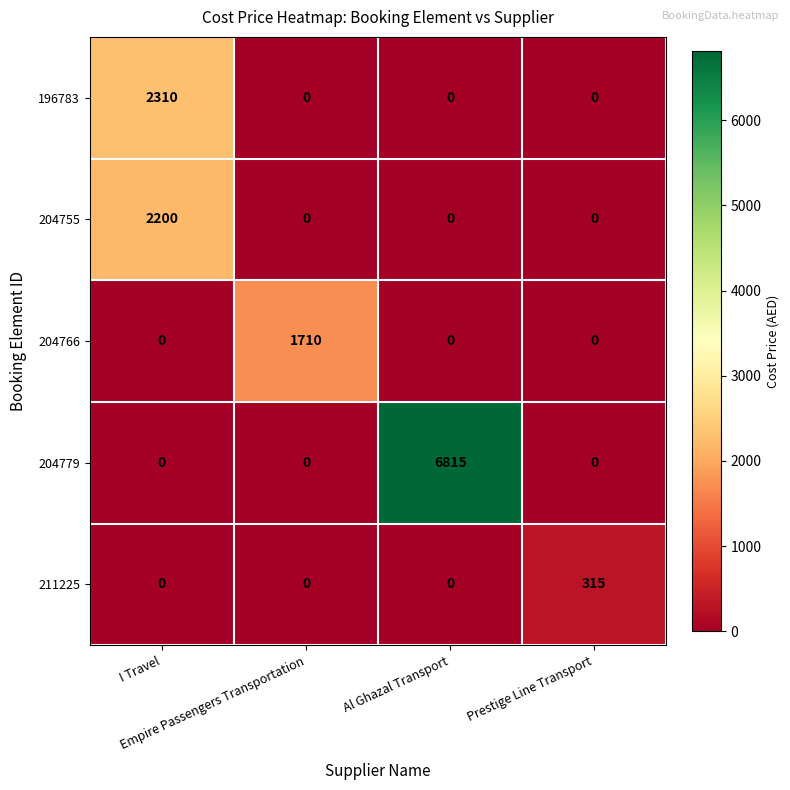

Which series has the largest range (max minus min)?

204779